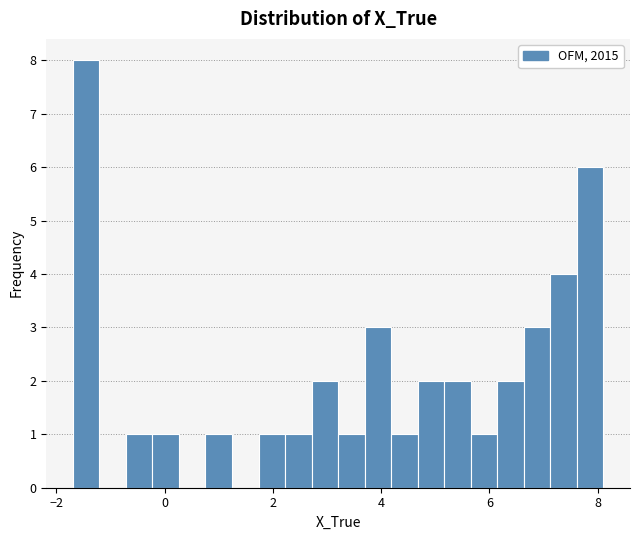

Read against the x-axis, roughly where is the centre of the tallest bar?

-1.4